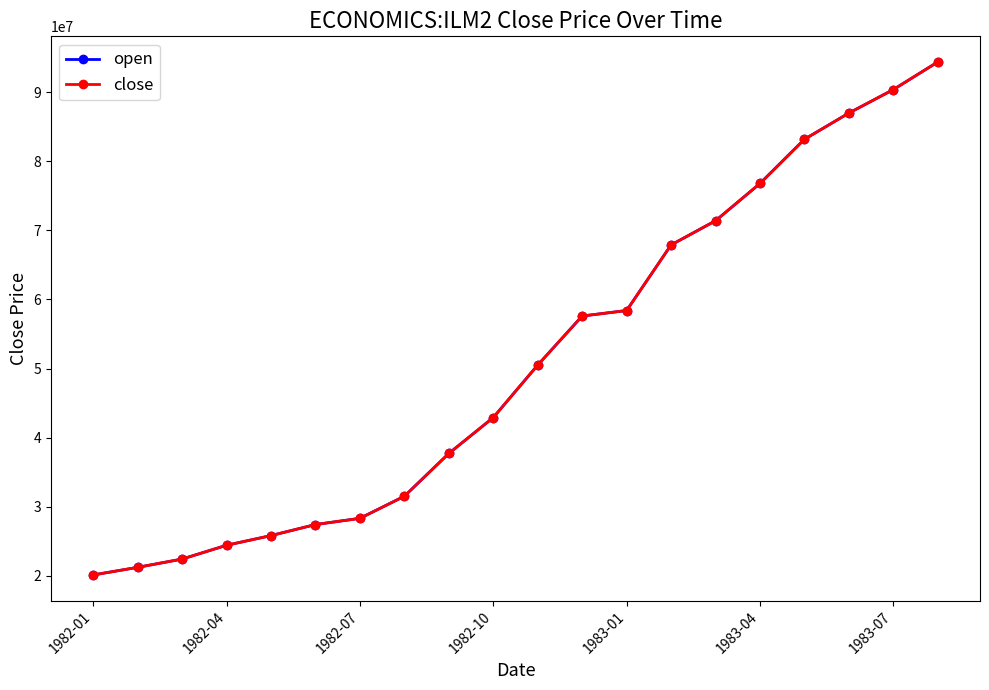

What is the greatest value displayed?

94400000